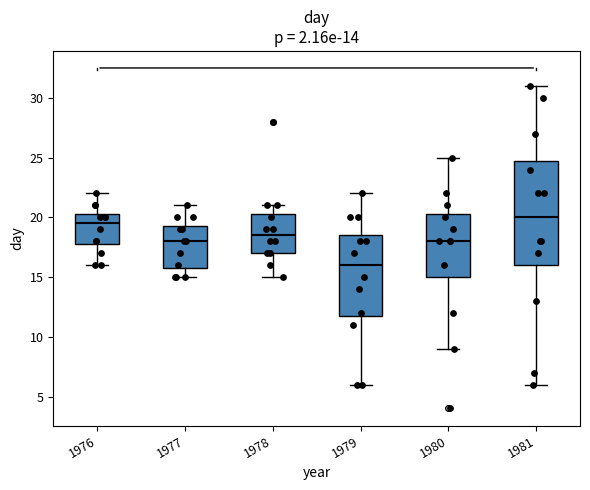

Which box's median line is the lowest?

1979